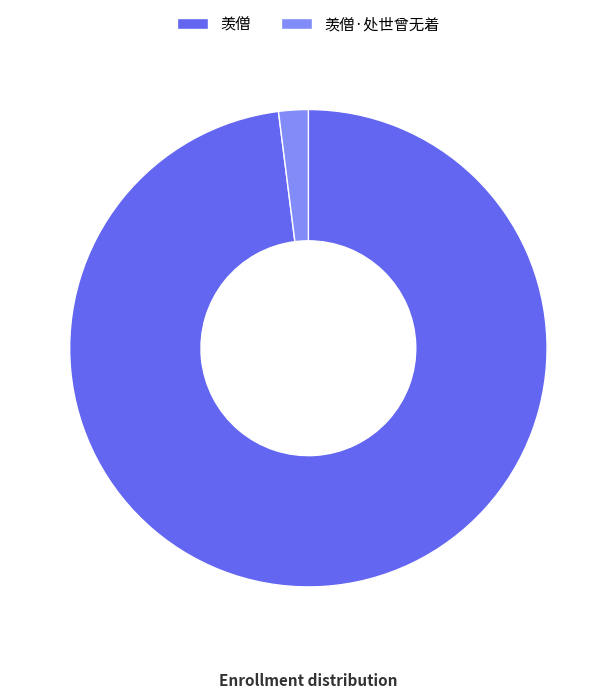

The 羡僧 slice represents 98% of the pie. True or false?

True